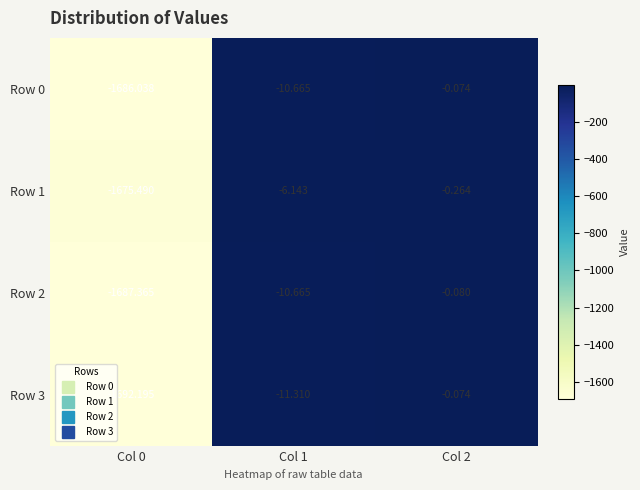

Which series changed the most between Col 0 and Col 2?

Row 3